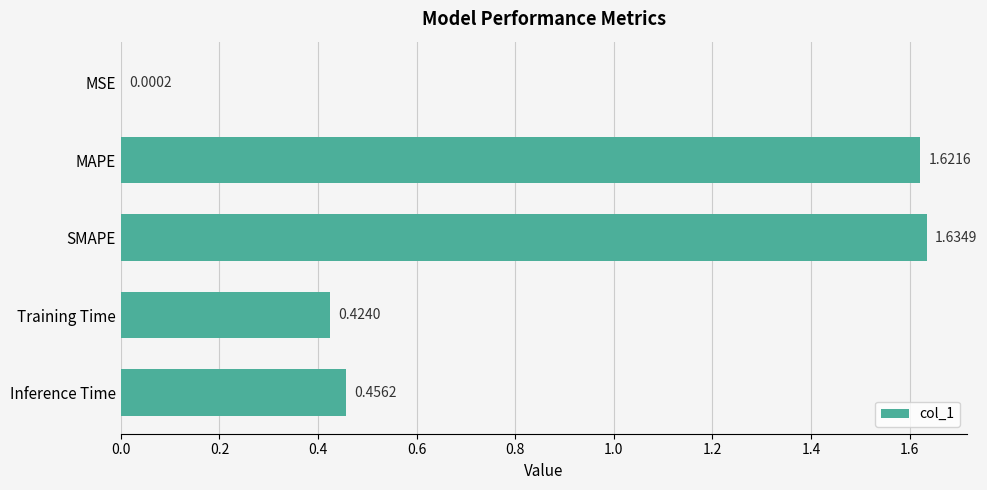

Which label corresponds to the largest value in the chart?

SMAPE